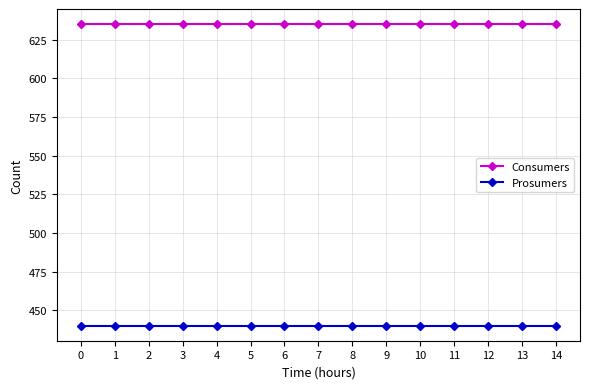

The Prosumers series shows 246 at 10. True or false?

False